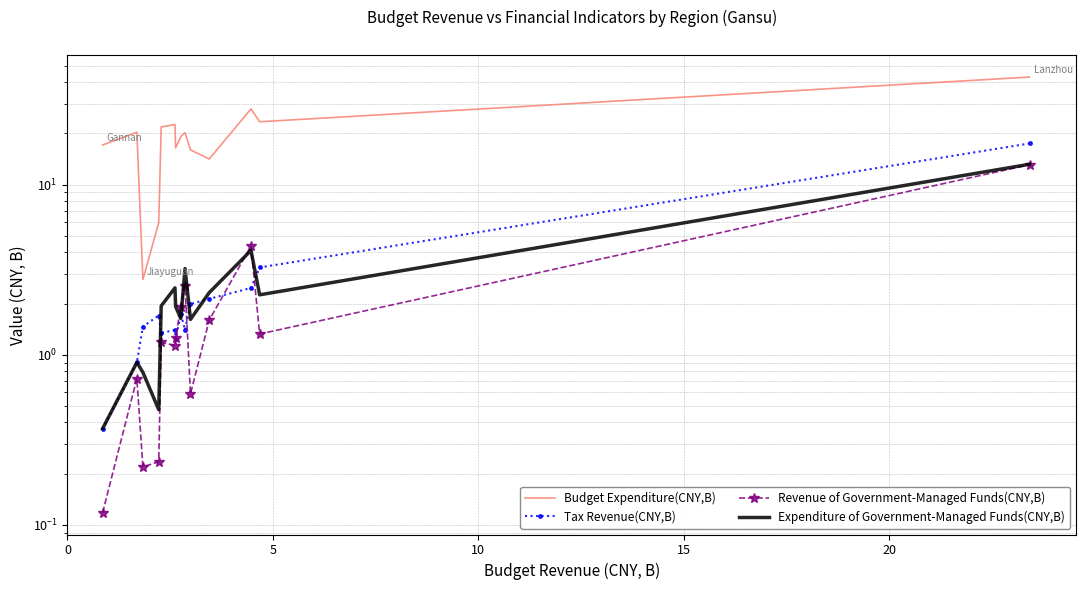

What is the greatest value displayed?

42.9